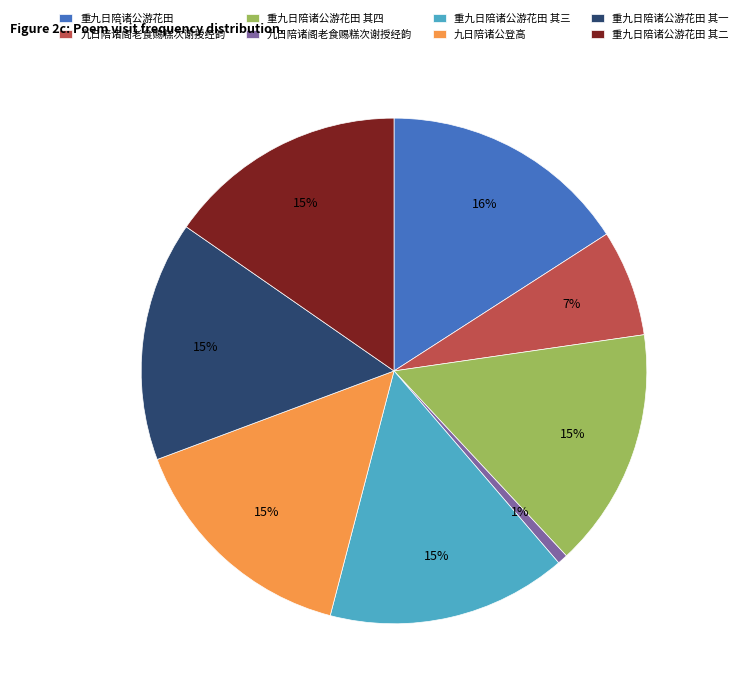

Is there a majority slice in this chart?

No